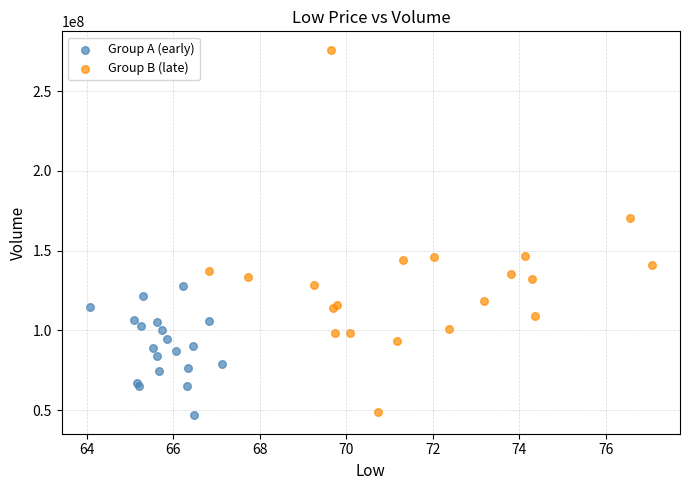

Which series reaches the maximum Y coordinate?

Group B (late)